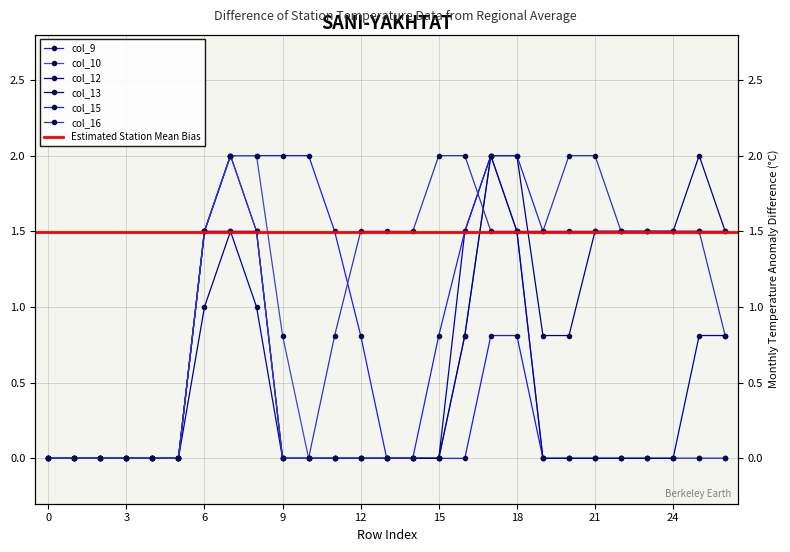

How many interior local peaks does the col_12 series have?

1